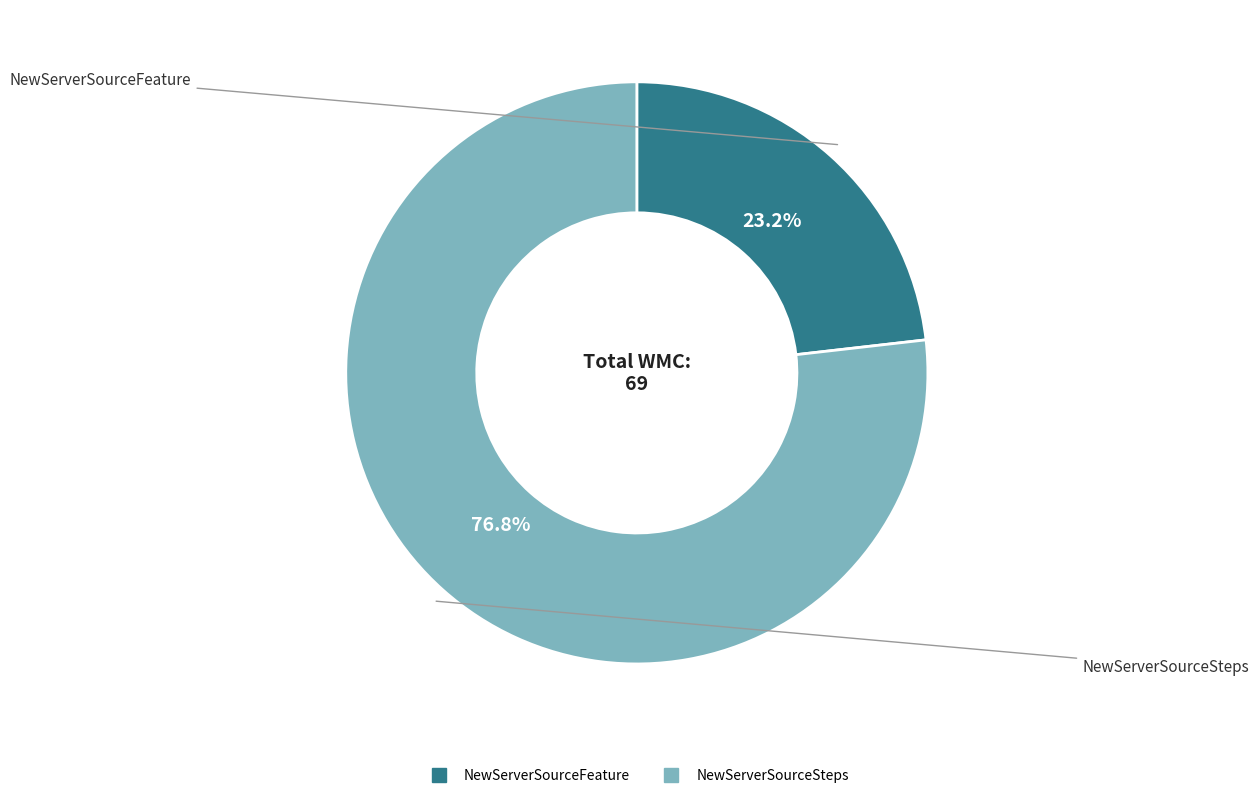

To the nearest percent, what is the combined percentage of NewServerSourceFeature and NewServerSourceSteps?

100%